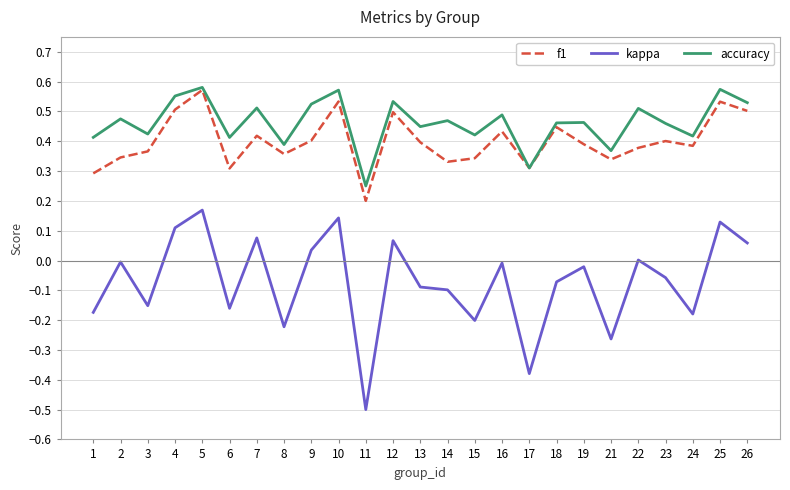

What is the smallest value displayed?

-0.5